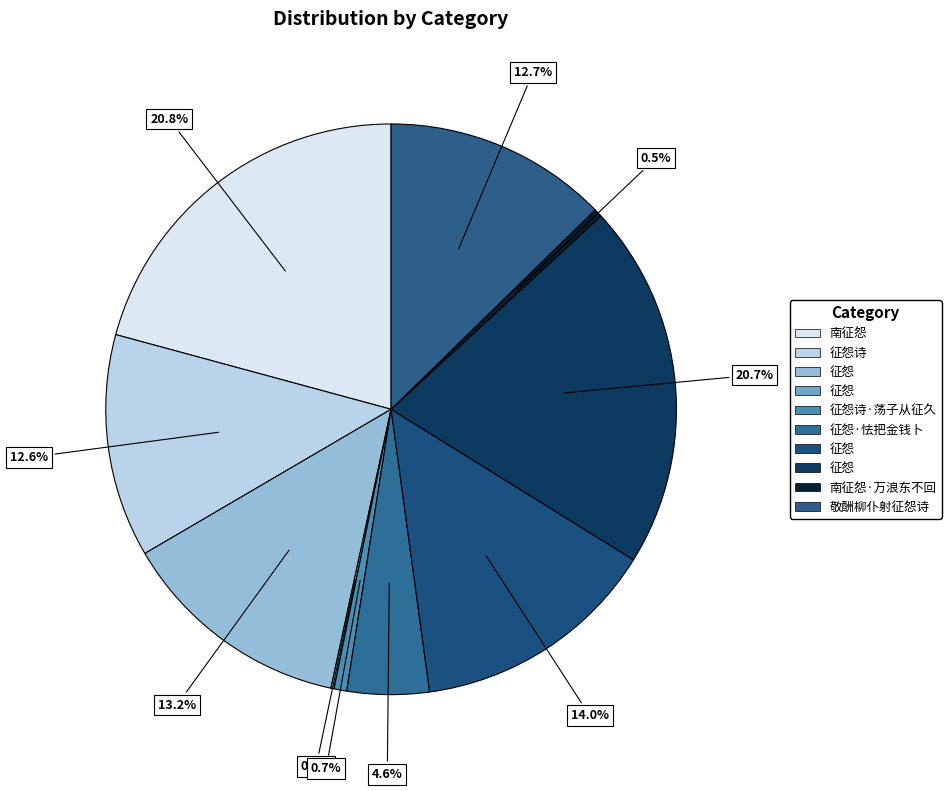

How many slices are in this pie chart?

10